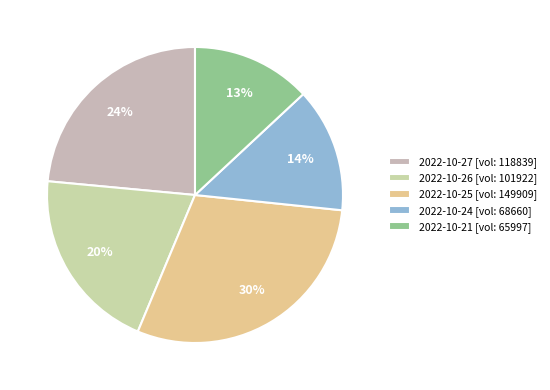

To the nearest percent, what is the difference between the 2022-10-27 and 2022-10-25 slice percentages?

6%